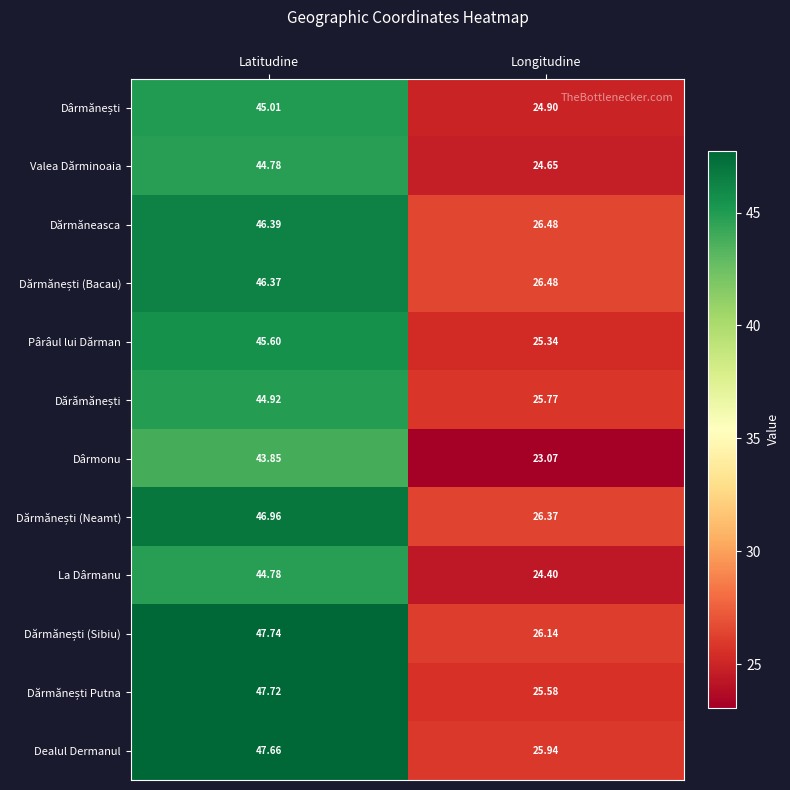

List the labels in order of Pârâul lui Dărman value, largest first.

Latitudine, Longitudine